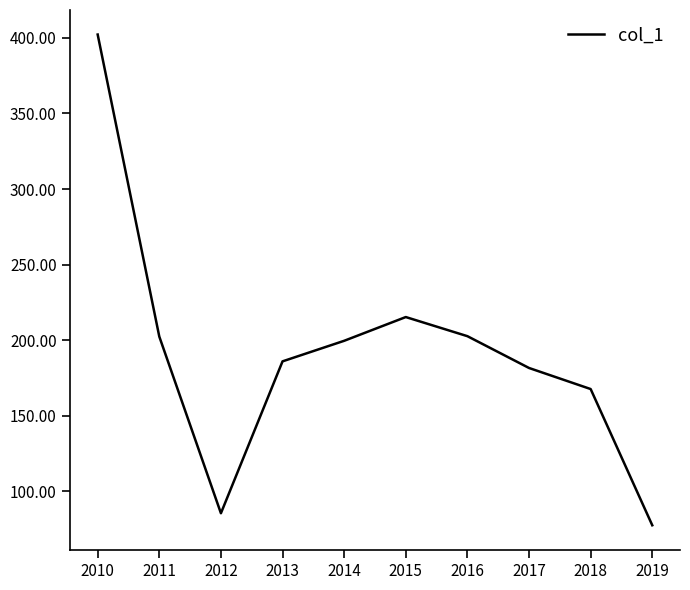

The value at 2017 is 181.6. True or false?

True